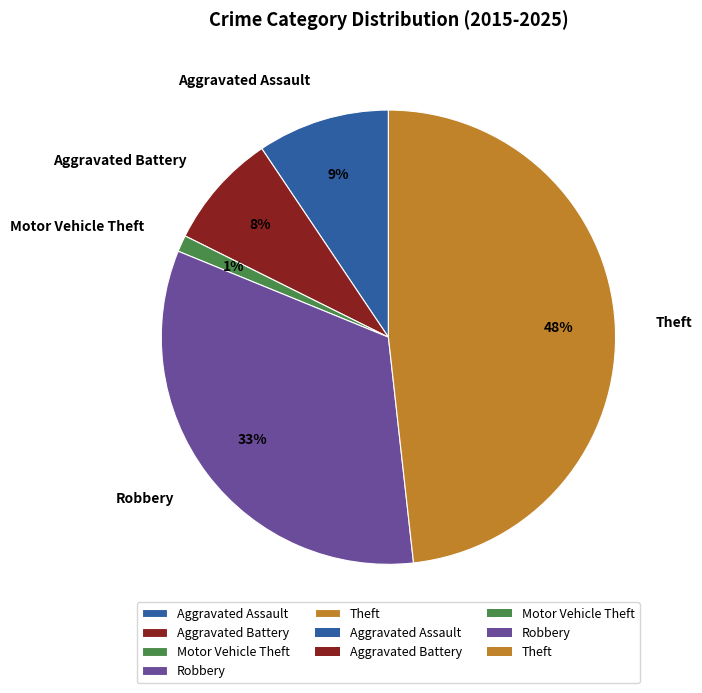

Between Motor Vehicle Theft and Theft, which is larger?

Theft